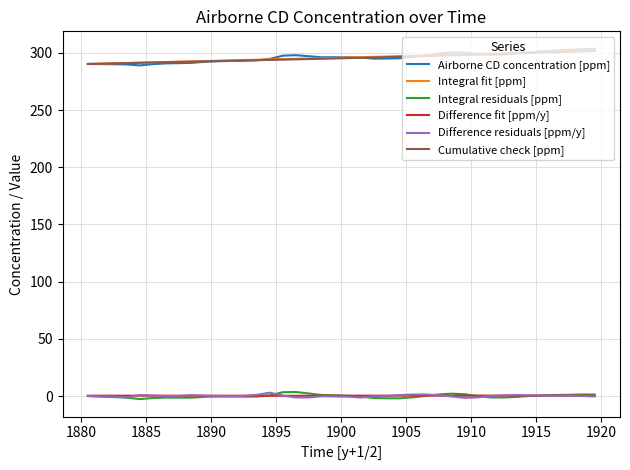

True or false: Cumulative check [ppm] and Difference residuals [ppm/y] cross at least once.

False